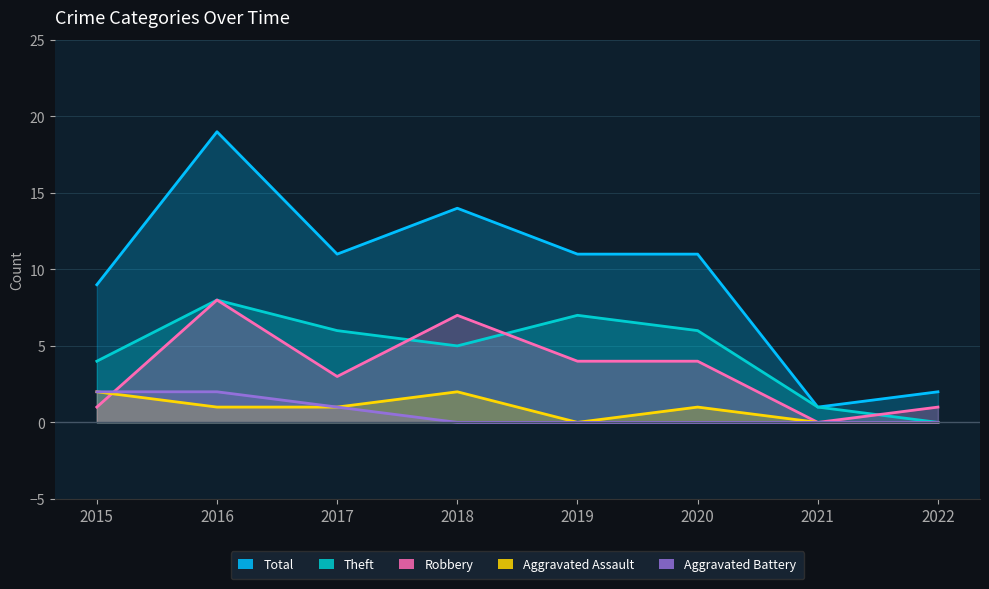

True or false: Robbery has more than 2 interior local peaks.

False